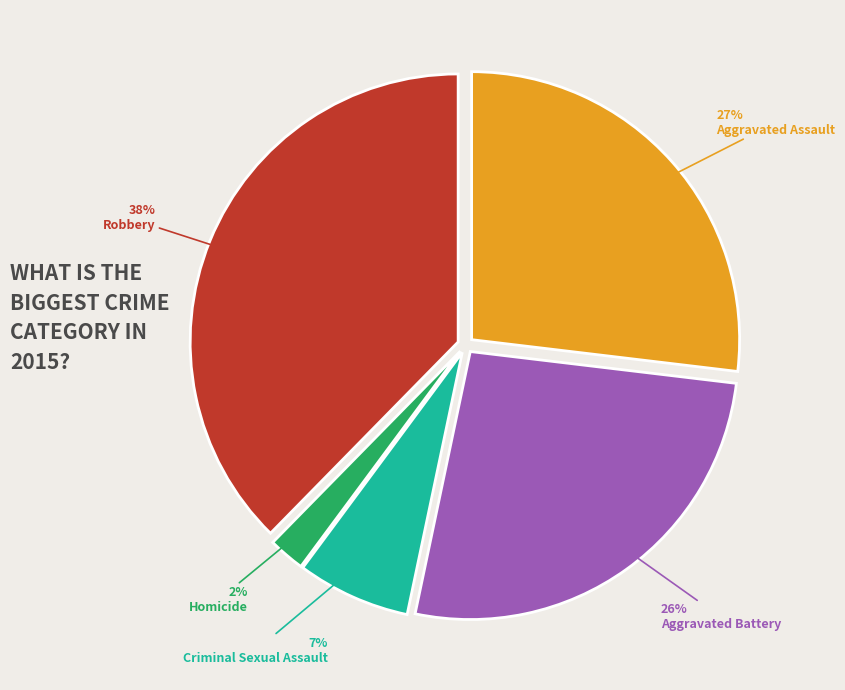

What percentage is the Robbery slice, to the nearest percent?

38%